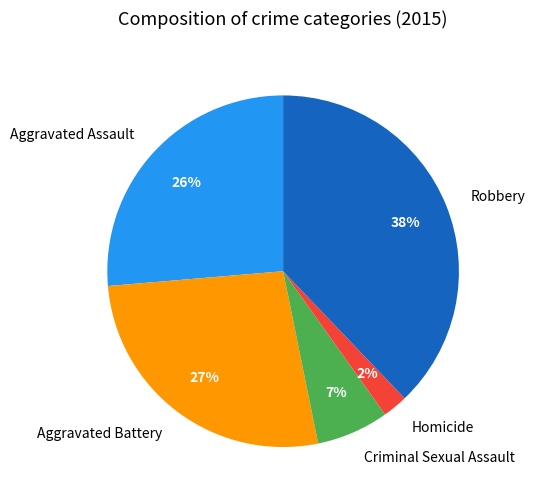

Rank the categories by value from lowest to highest.

Homicide, Criminal Sexual Assault, Aggravated Assault, Aggravated Battery, Robbery